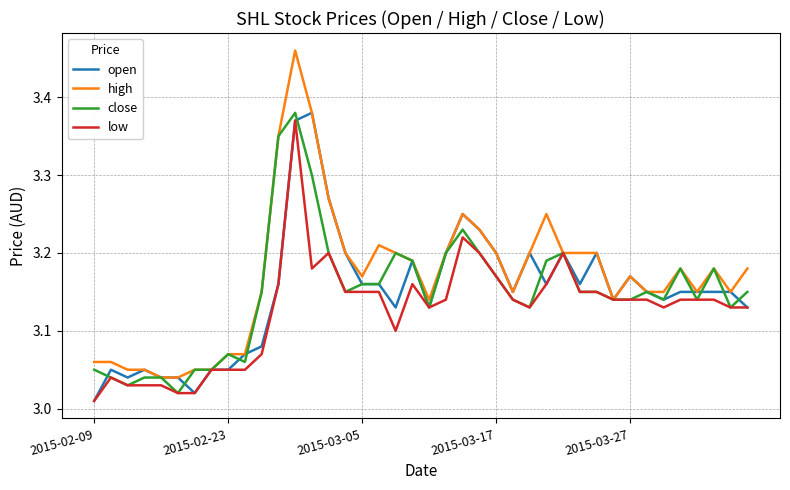

Which series has the widest spread of values?

high